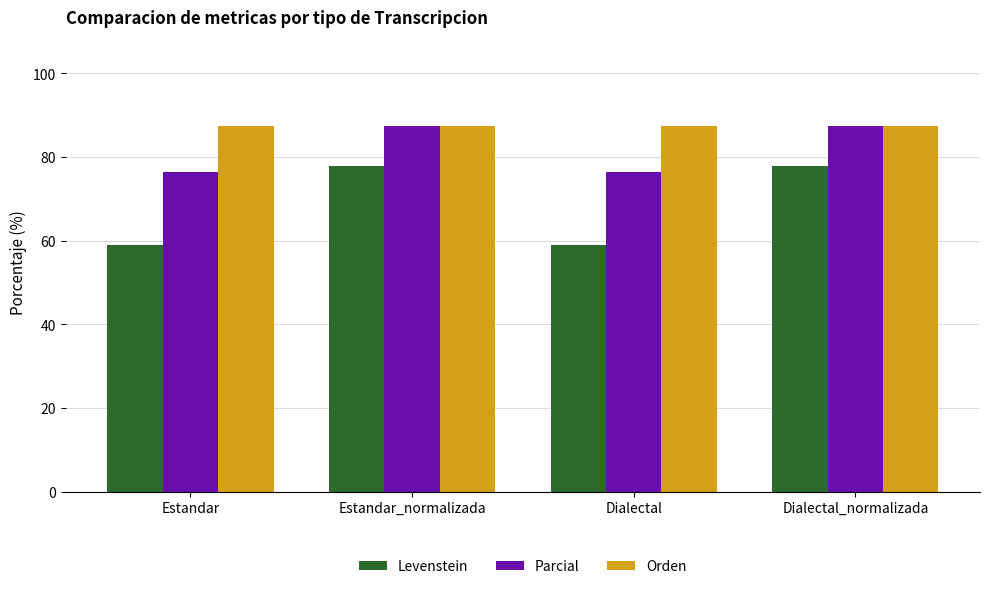

What is the difference between the second highest and minimum values in the Parcial series?

11.0